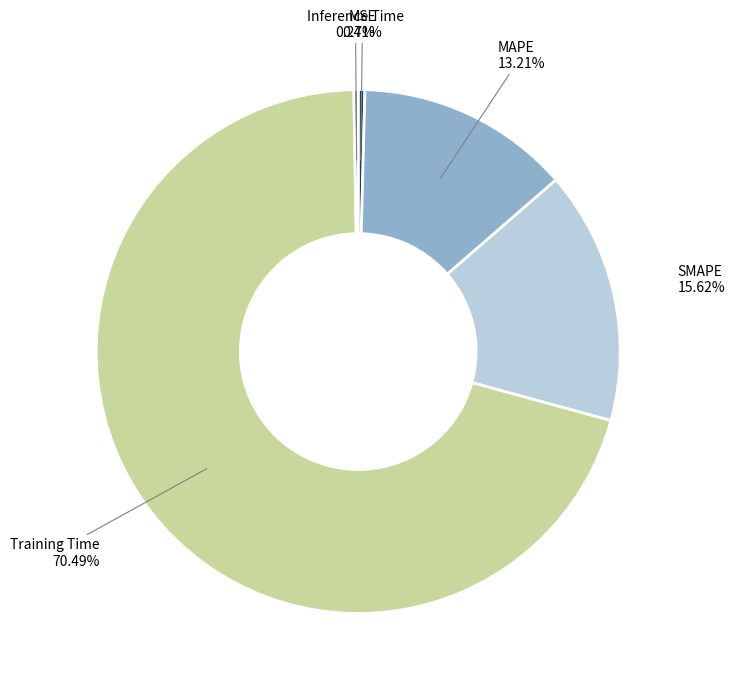

Is there a majority slice in this chart?

Yes